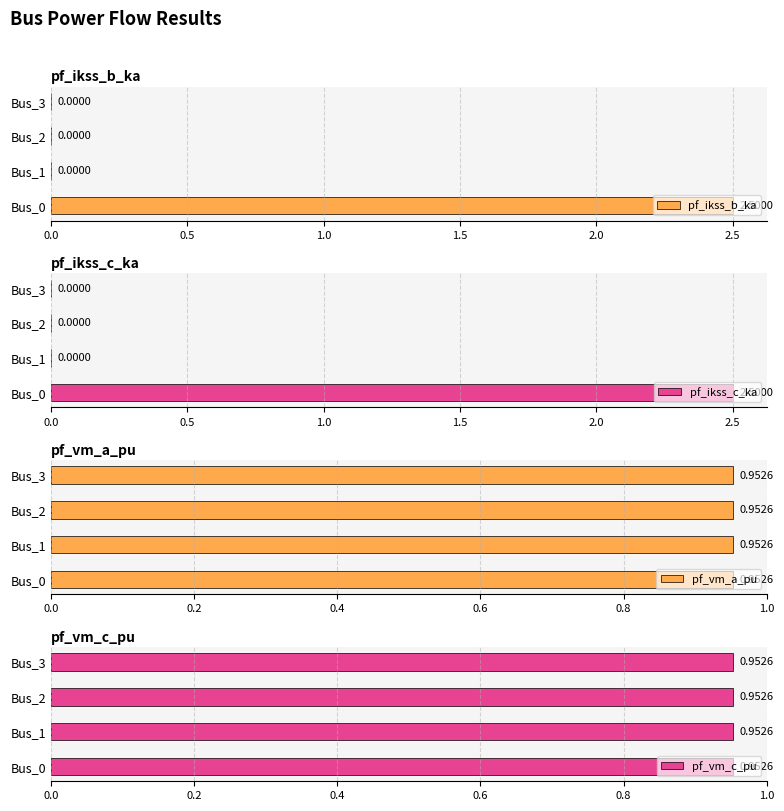

How many values in the pf_ikss_b_ka series exceed 0?

1